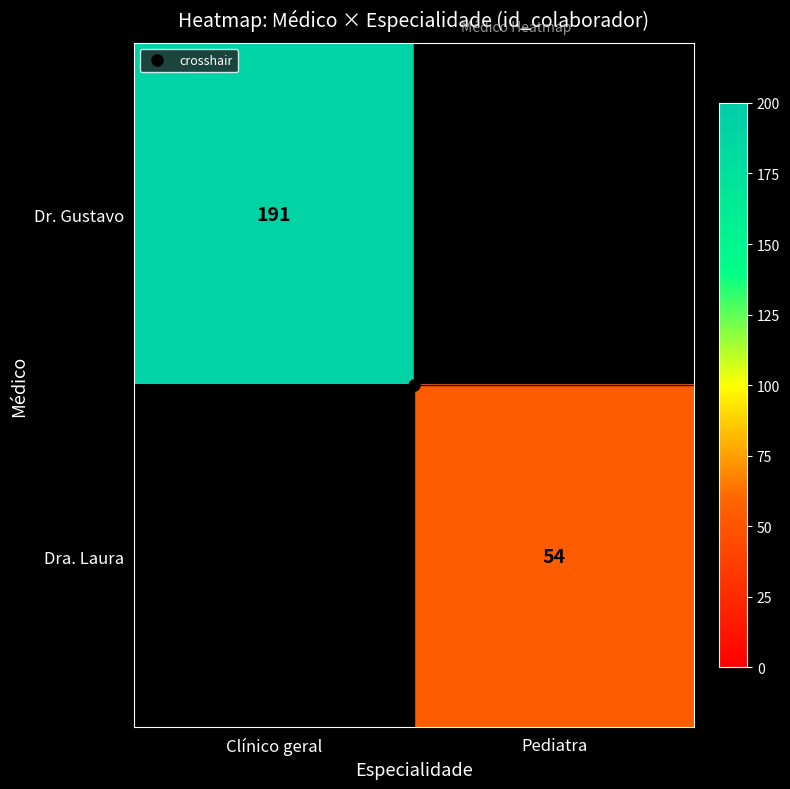

Between Pediatra and Clínico geral, which is larger?

Clínico geral